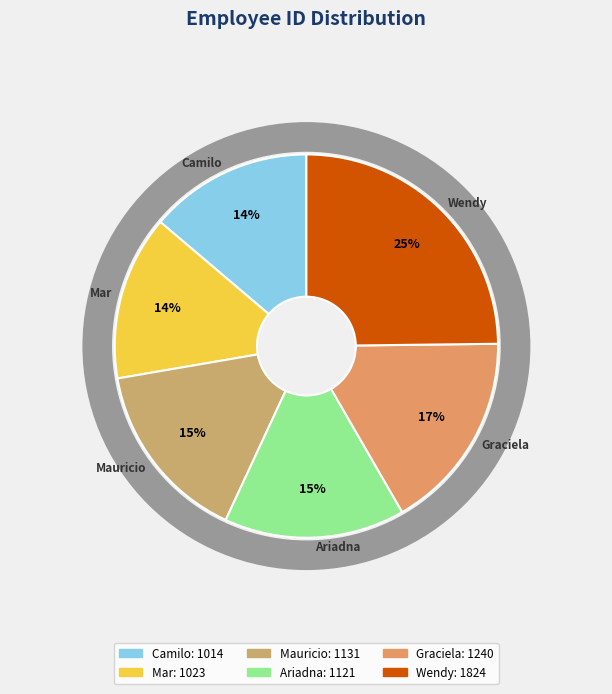

Is it true that Graciela is 11% of the pie?

False